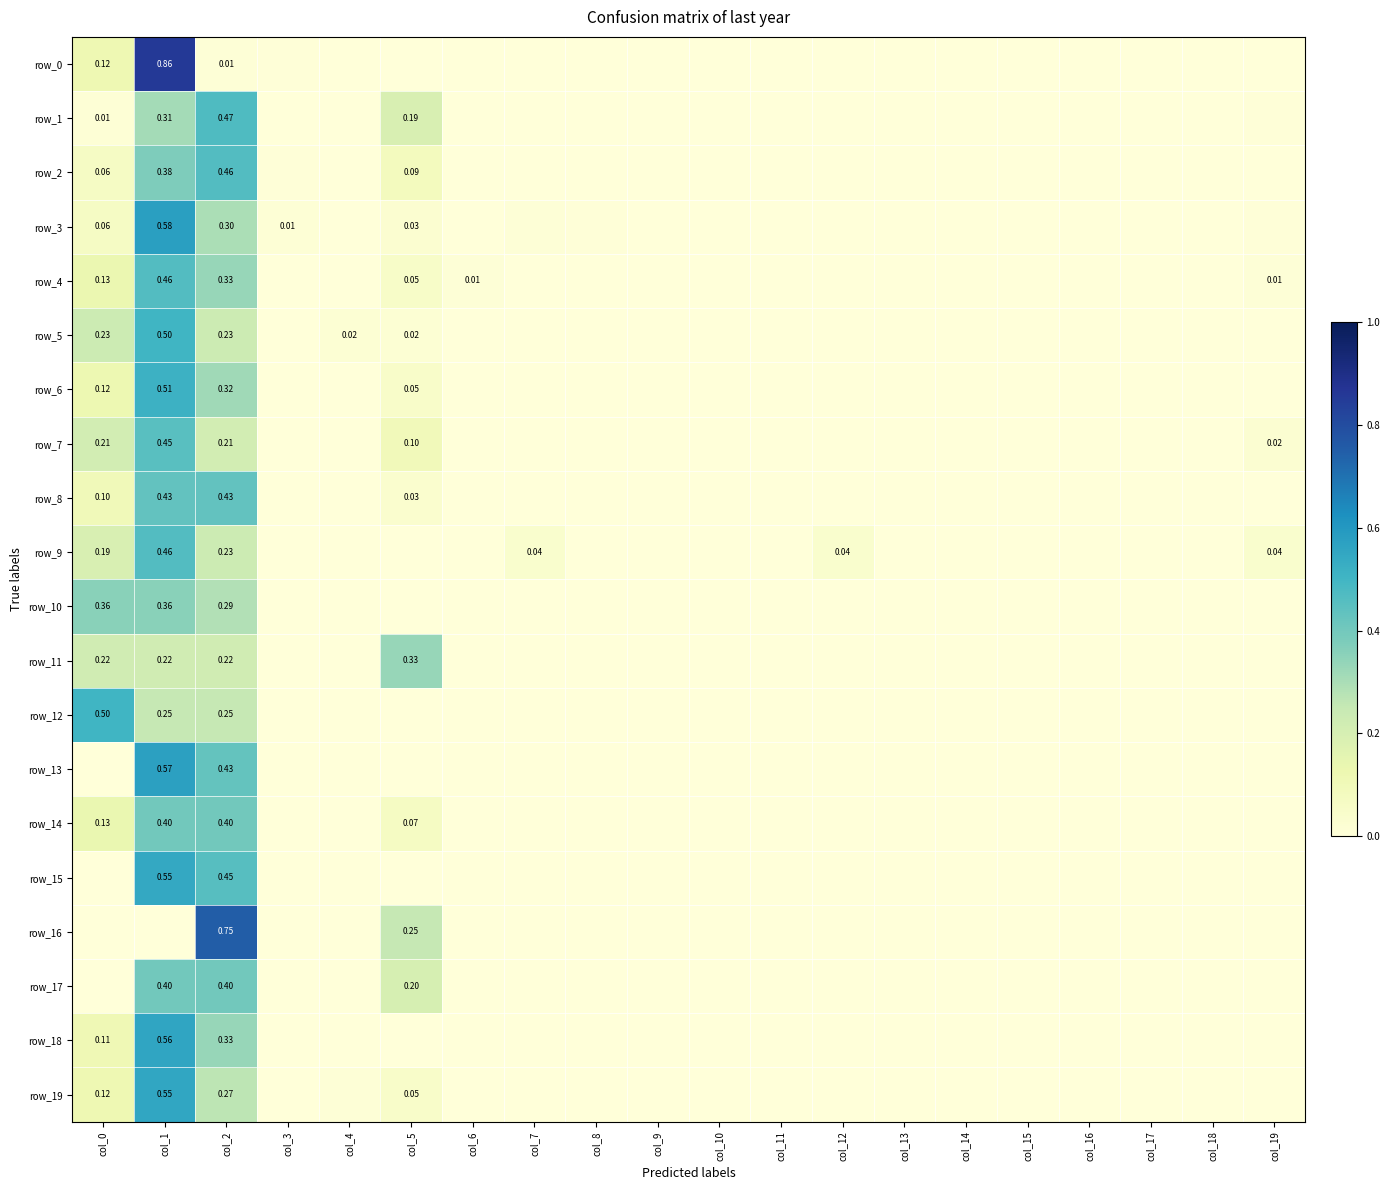

At which category is the sum across all series the highest?

col_1